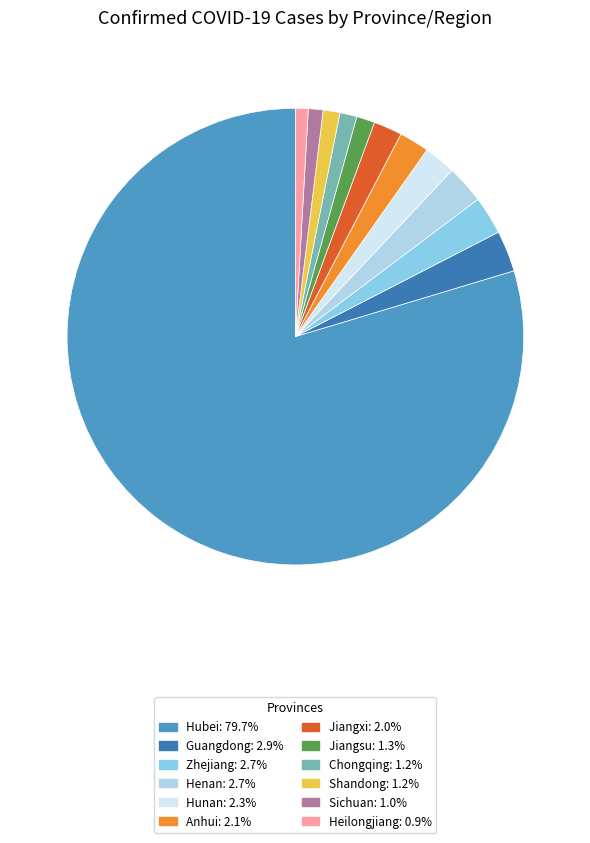

Do Hunan and Henan together represent more than half of the pie?

No